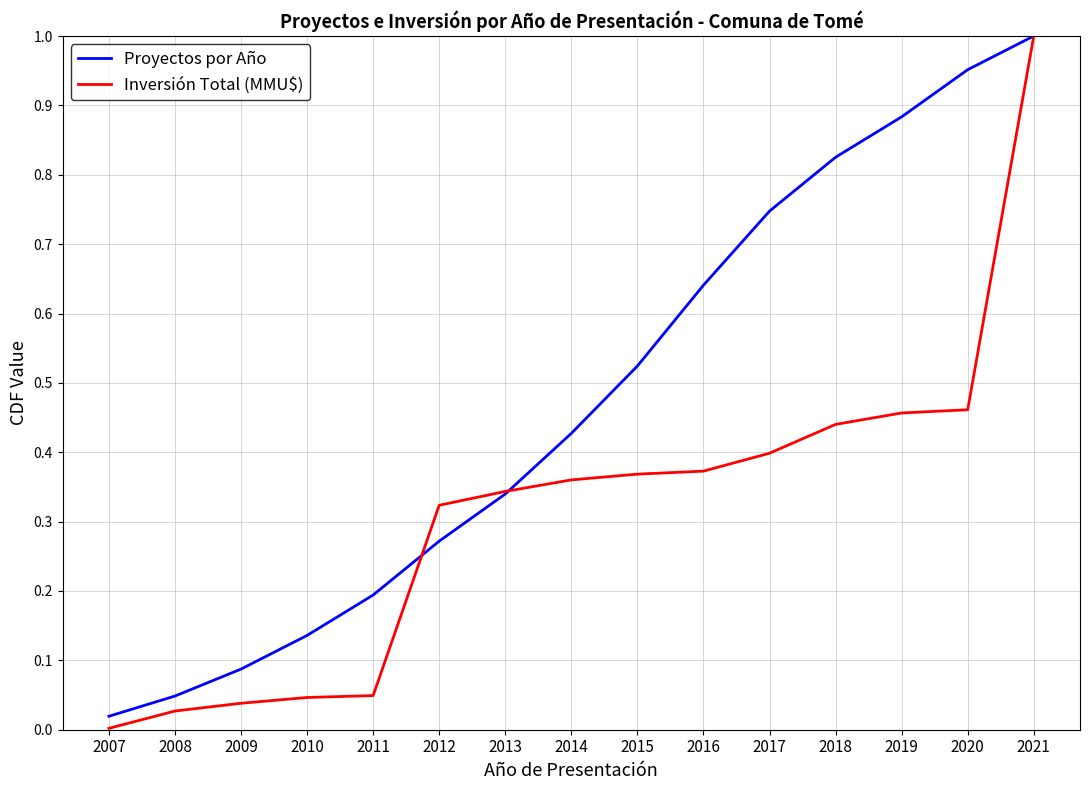

Rank the series by their average value, from lowest to highest.

Inversión Total (MMU$), Proyectos por Año